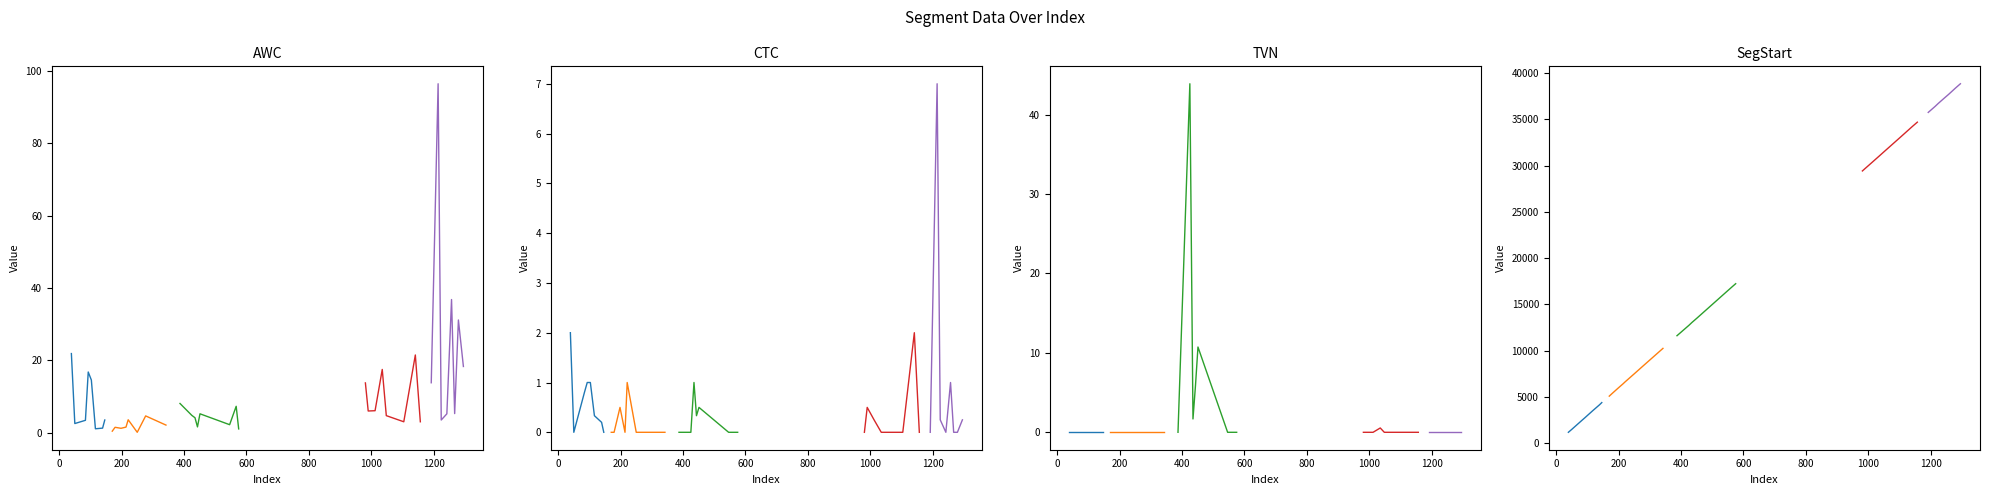

List the labels in order of AWC value, smallest first.

250, 170, 575, 116, 198, 139, 179, 214, 443, 342, 546, 50, 1104, 1157, 84, 146, 1224, 221, 435, 277, 1048, 425, 1242, 451, 1267, 990, 1012, 567, 387, 981, 1192, 103, 93, 1035, 1295, 1141, 39, 1279, 1257, 1214